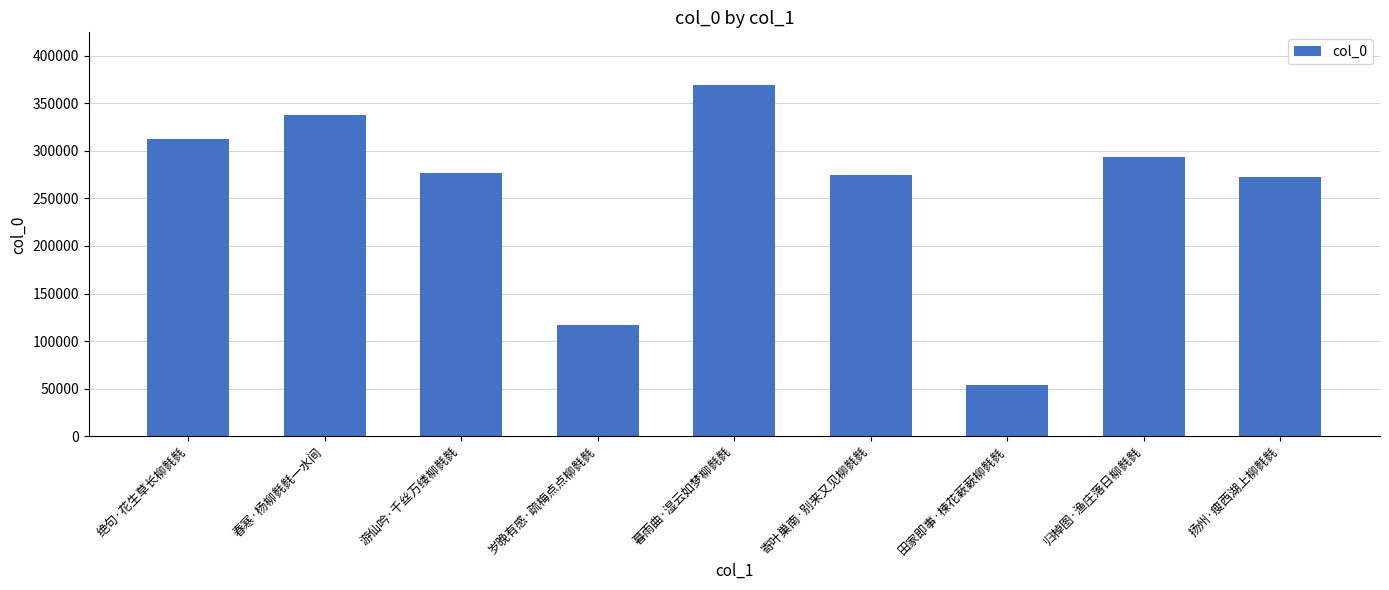

At which category does the chart reach its peak across all series?

暮雨曲·湿云如梦柳毵毵